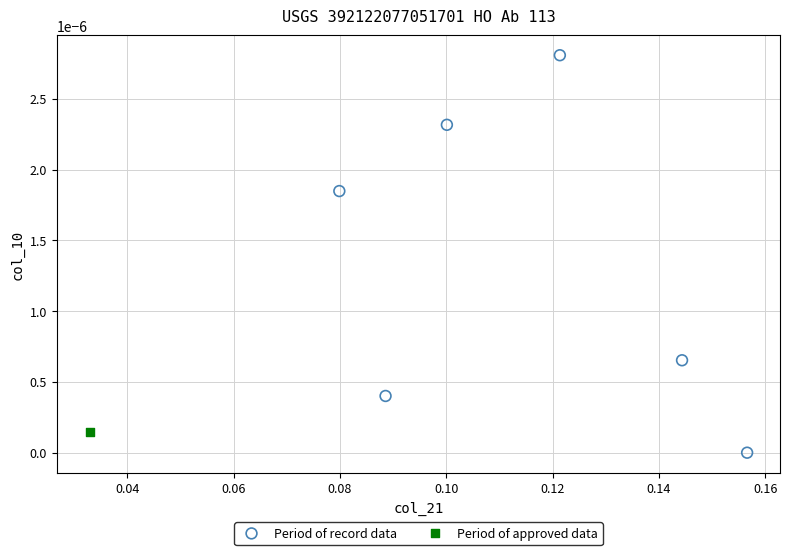

What are all the series names shown in the legend?

Period of record data, Period of approved data